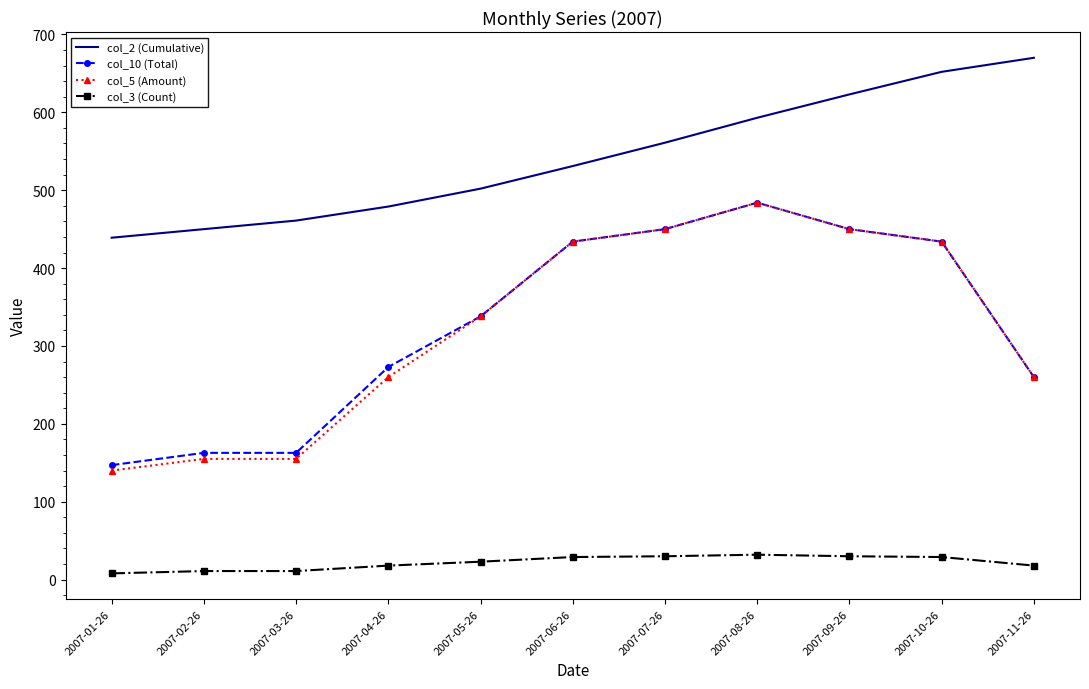

What is the total value across all series at 2007-10-26?

1549.0